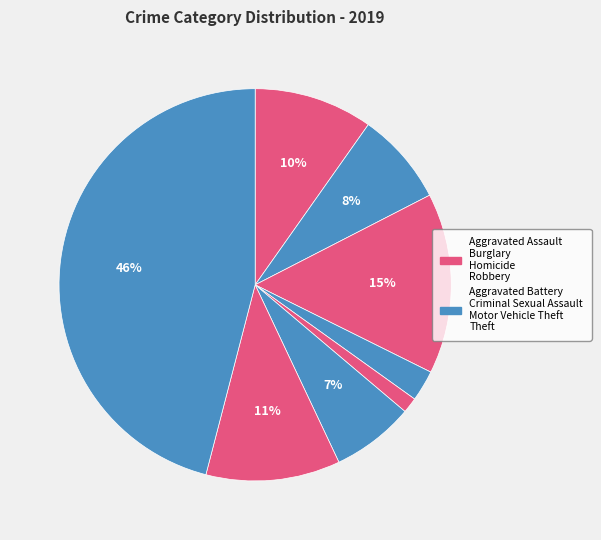

What is the smallest slice in the pie chart?

Homicide